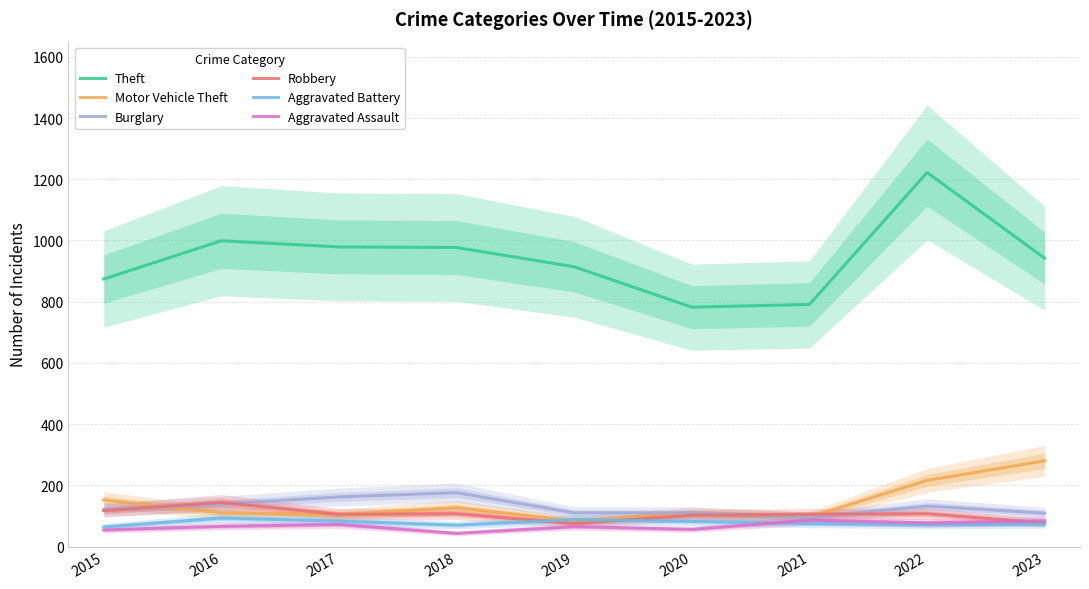

The value of Aggravated Battery at 2018 is 70. True or false?

True